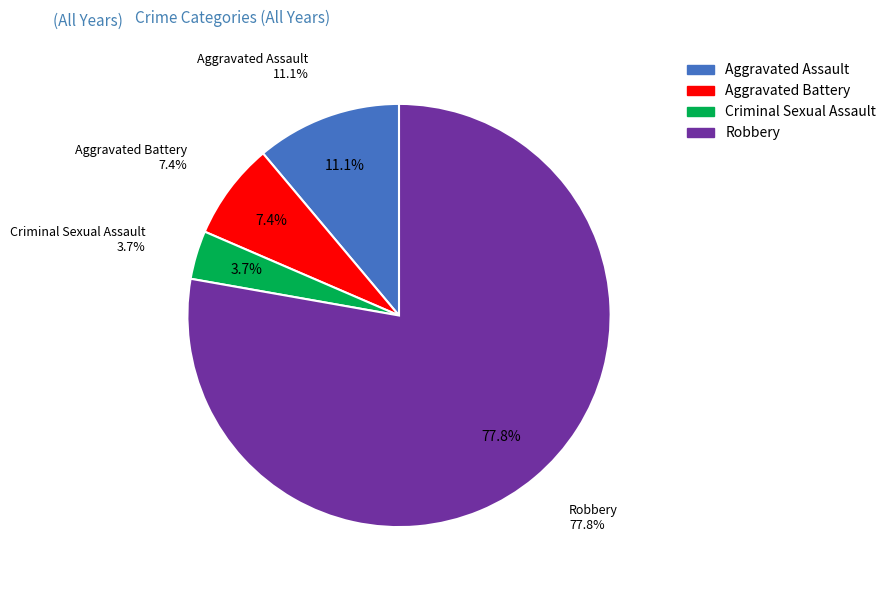

Does Aggravated Assault represent more than half of the total?

No